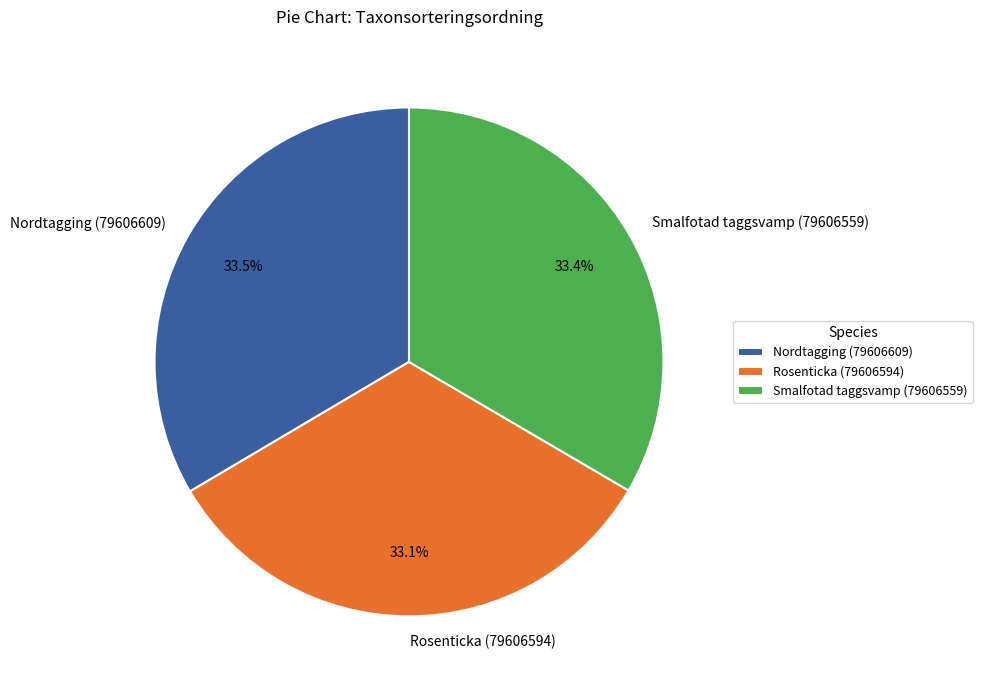

Is Rosenticka (79606594) the majority of the pie?

No